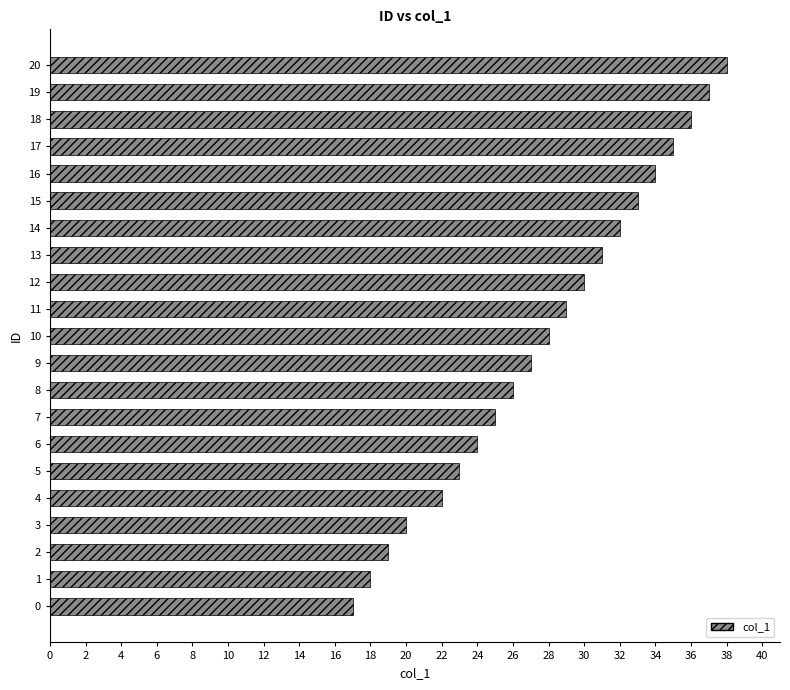

Which has a higher value, 8 or 16?

16